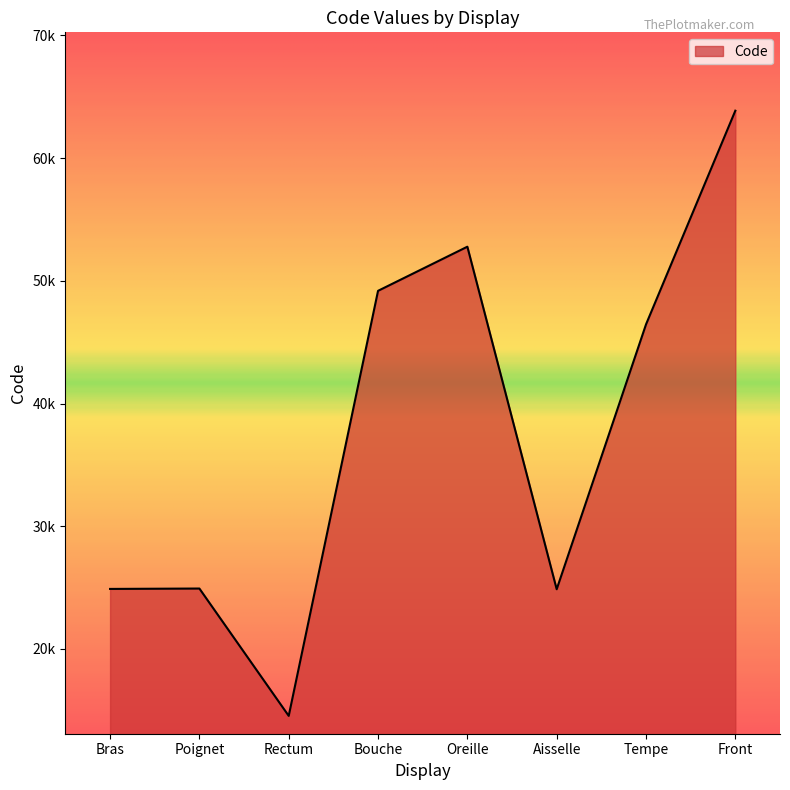

What is the label of the 1st point from the left?

Bras